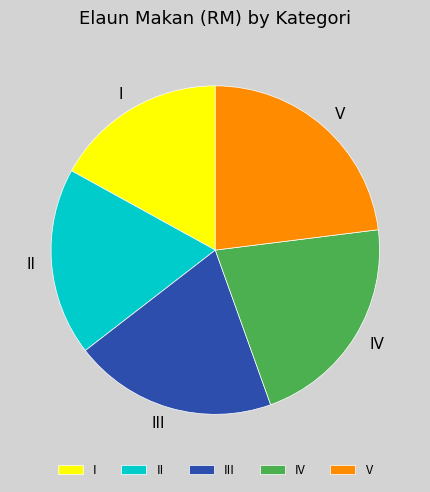

Do IV and V together represent more than half of the pie?

No